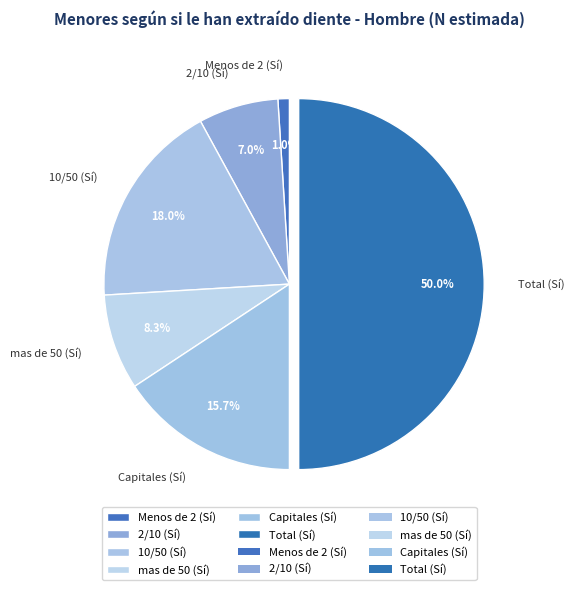

Between Capitales (Sí) and 10/50 (Sí), which is larger?

10/50 (Sí)